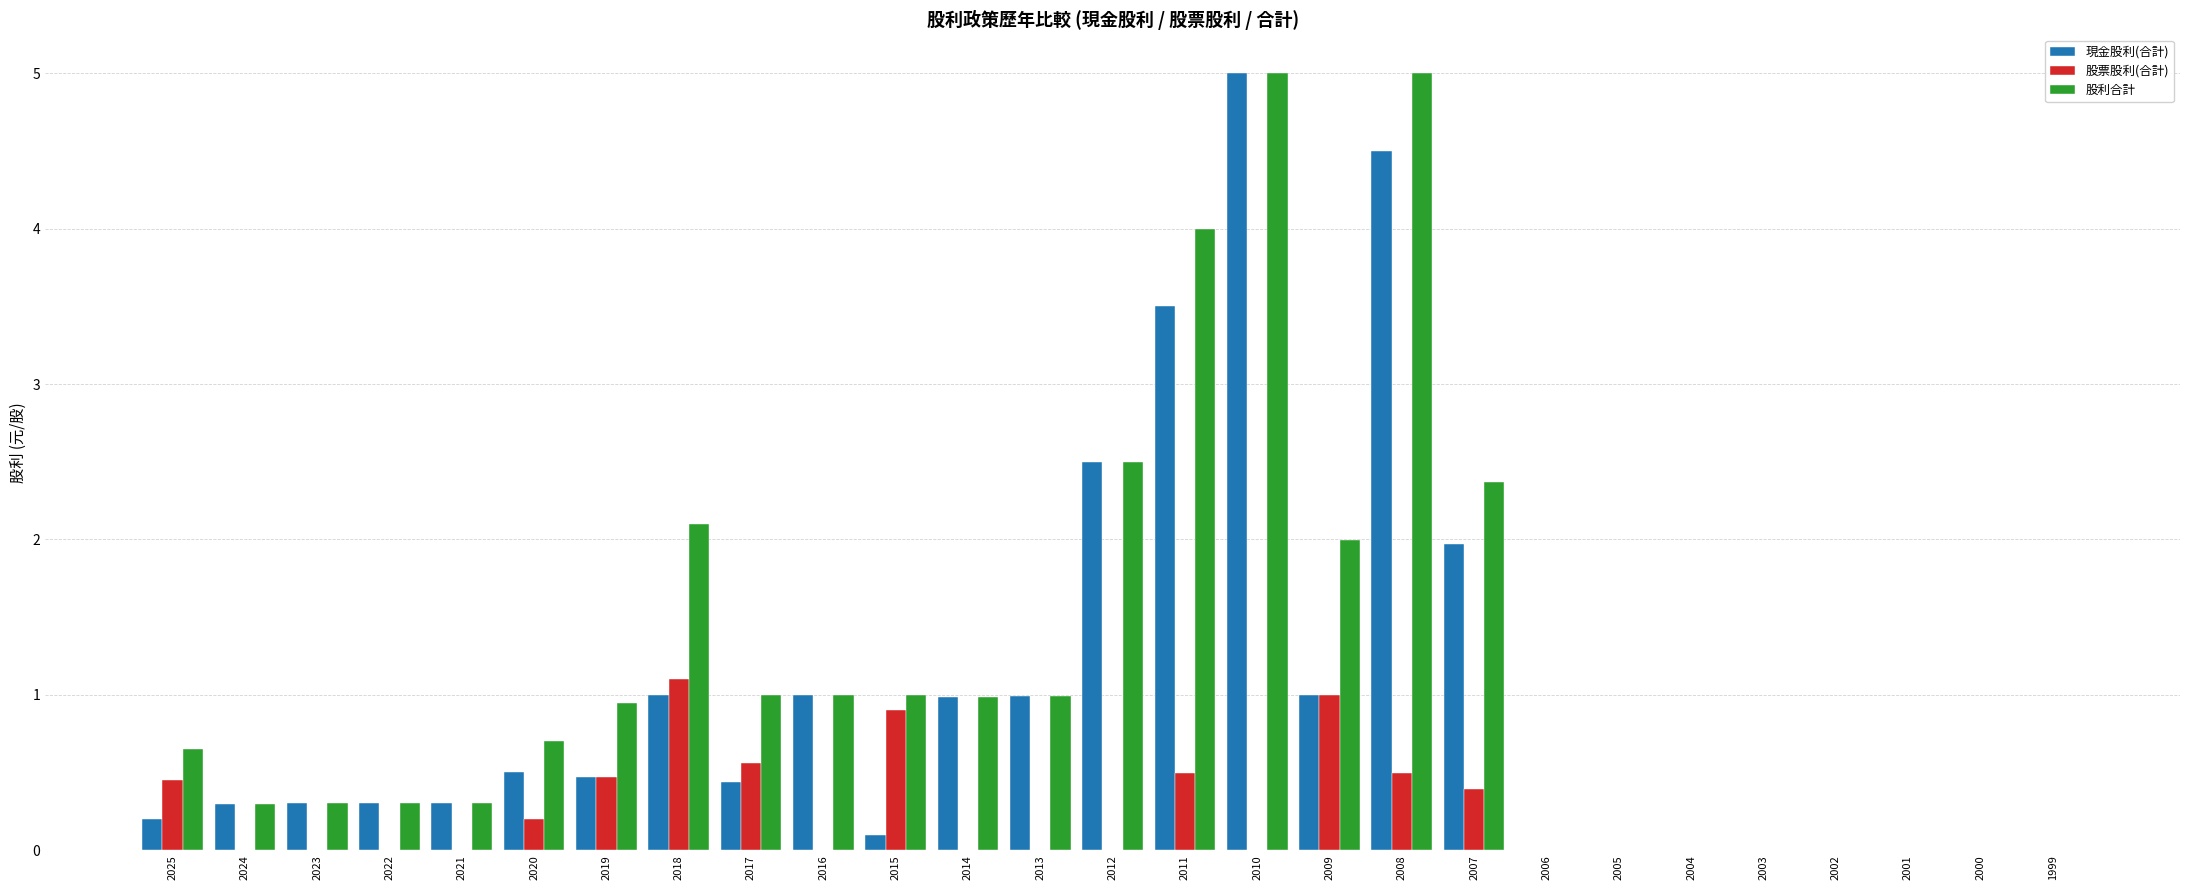

What is the total value across all series at 2012?

5.0